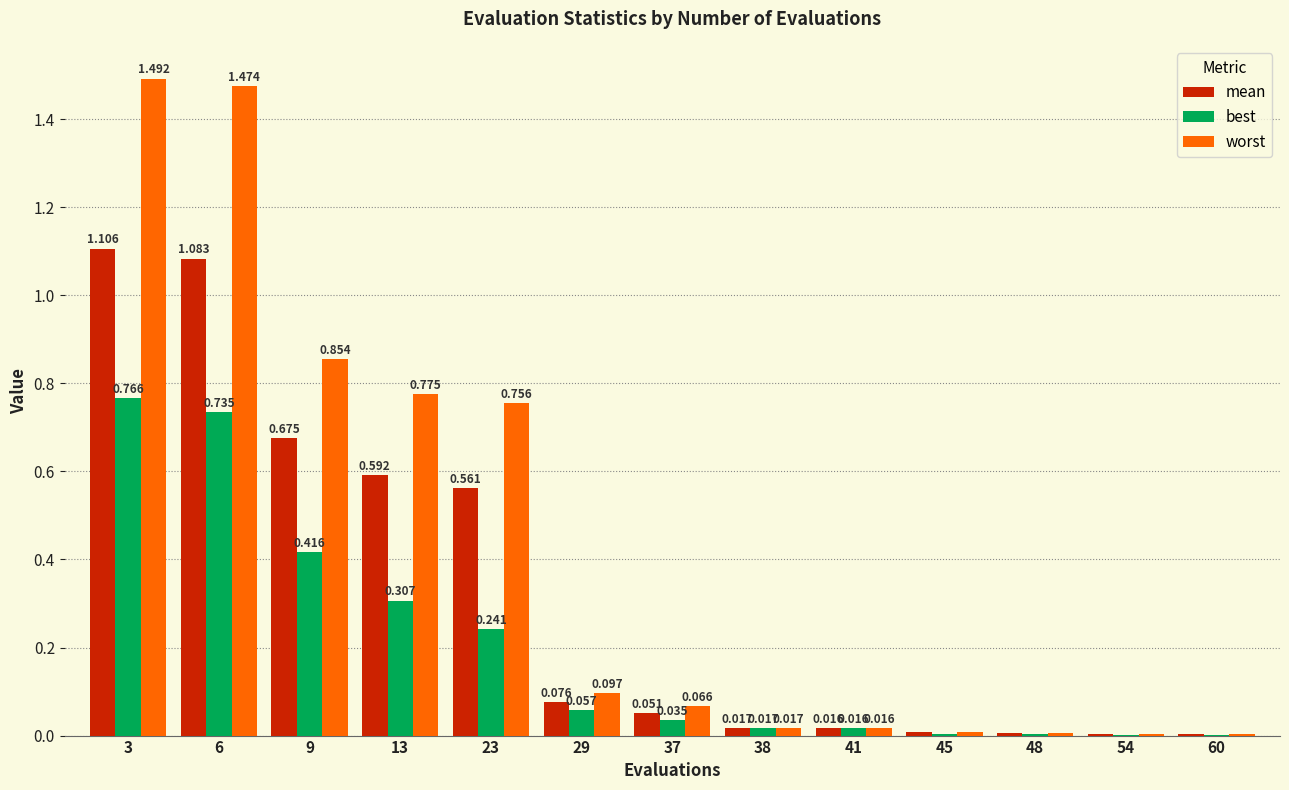

Is the value of best at 23 greater than the value of worst at 3?

No